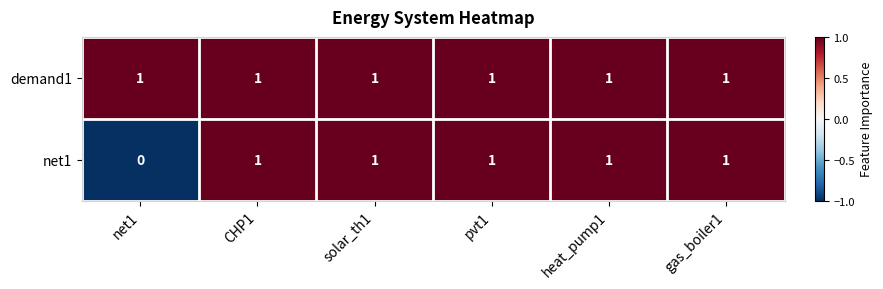

How many net1 values are between 1 and 2?

5